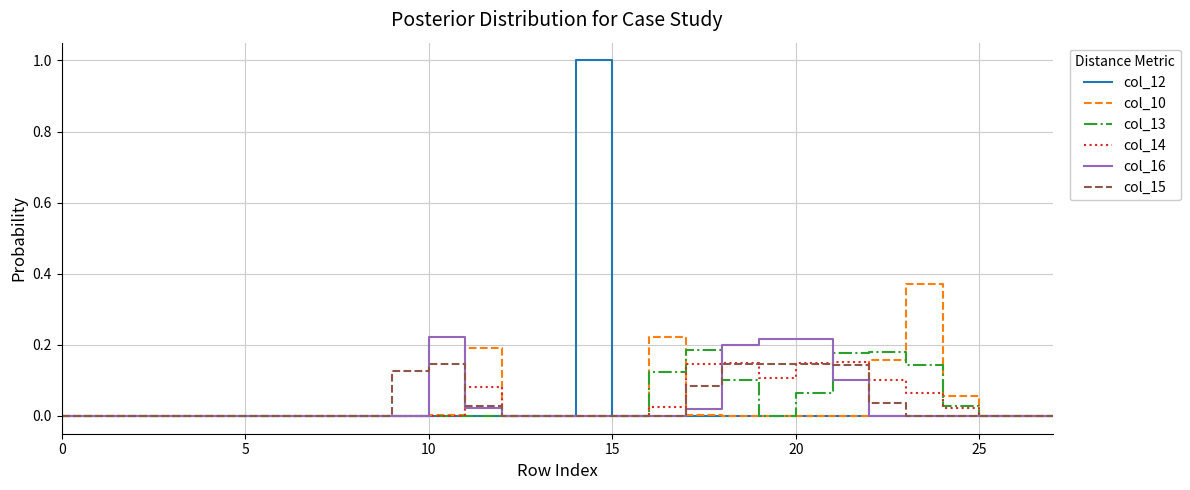

Which series has the widest spread of values?

col_12